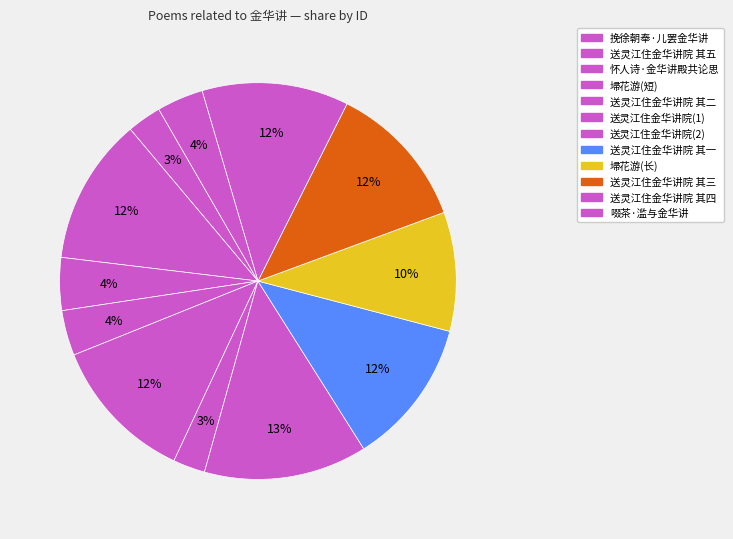

How many segments does this pie chart have?

12